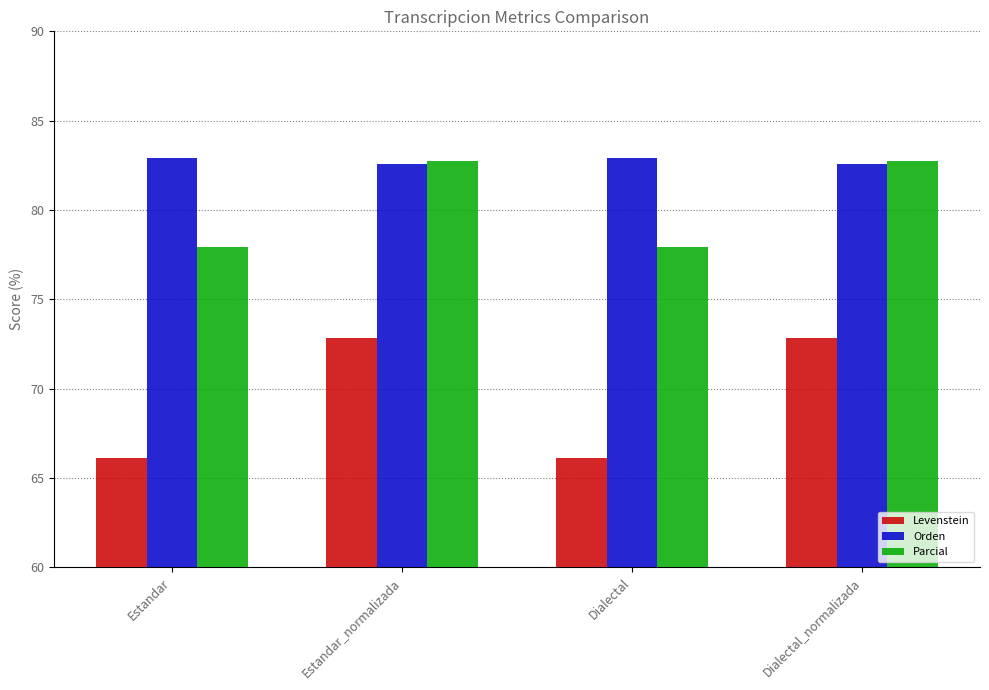

What is the value of the Levenstein bar at the 1st from the left?

66.1